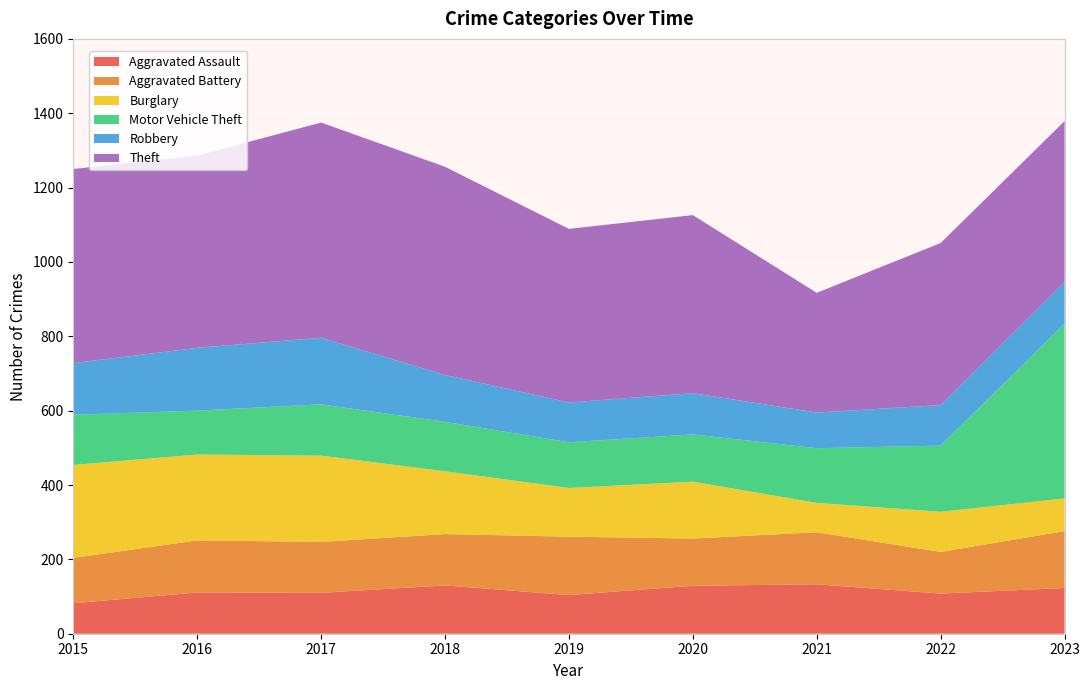

Reading right to left, what are all the values shown in this chart?

Aggravated Assault: 123	108	133	129	104	130	110	111	82
Aggravated Battery: 153	112	140	127	157	138	137	140	122
Burglary: 88	108	79	153	131	169	232	231	250
Motor Vehicle Theft: 470	178	147	127	123	133	138	118	135
Robbery: 112	109	96	111	107	126	179	169	139
Theft: 433	436	322	479	467	560	579	517	522